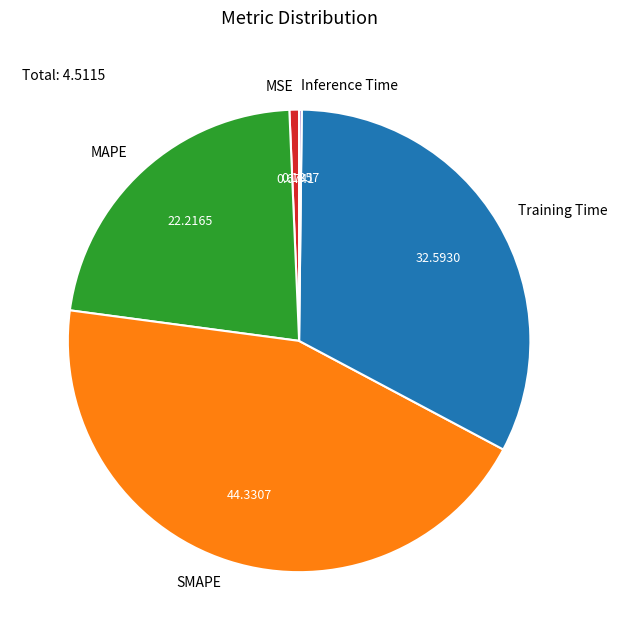

Combined, do MAPE and MSE account for over 50%?

No